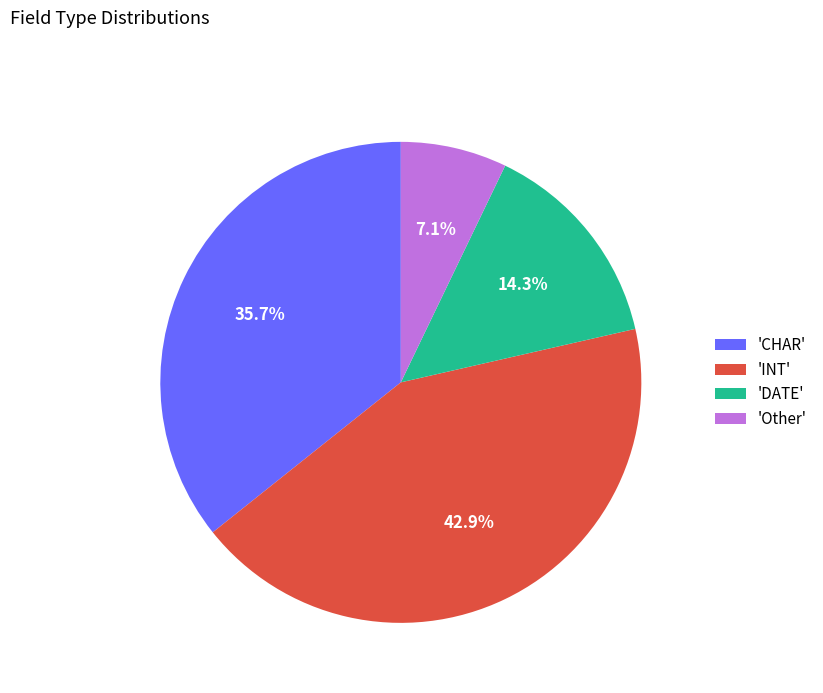

Approximately how many times larger is the value at 'Other' compared to 'DATE'?

0.5